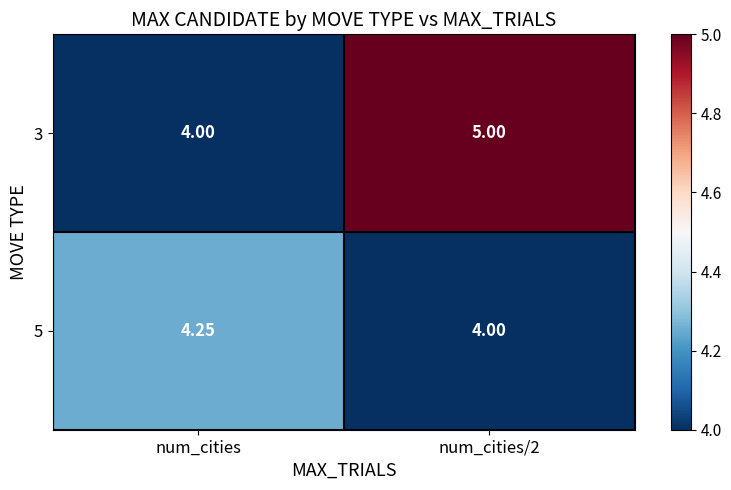

Is the value of 3 at num_cities/2 greater than the value of 5 at num_cities?

Yes